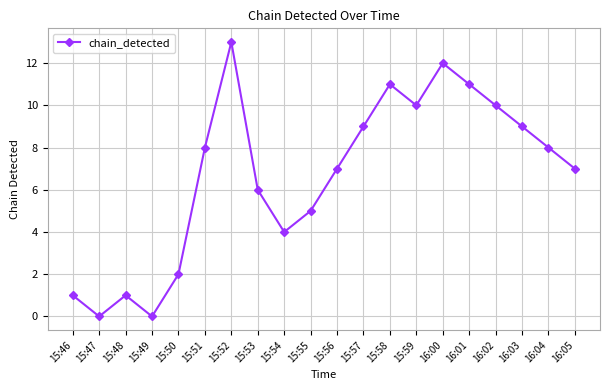

Reading right to left, list all the values displayed in this chart.

16:05=7	16:04=8	16:03=9	16:02=10	16:01=11	16:00=12	15:59=10	15:58=11	15:57=9	15:56=7	15:55=5	15:54=4	15:53=6	15:52=13	15:51=8	15:50=2	15:49=0	15:48=1	15:47=0	15:46=1